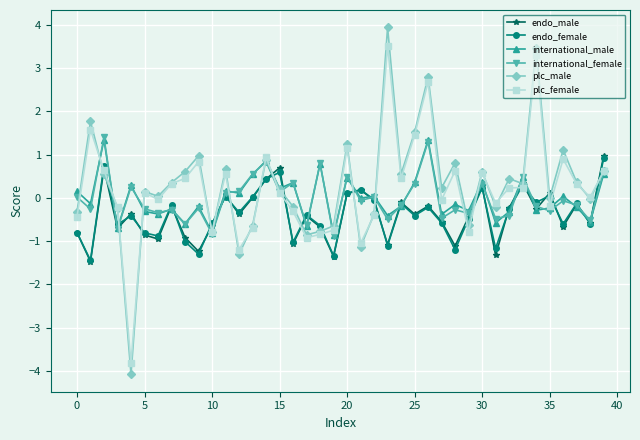

What is the maximum value for endo_female?

0.9